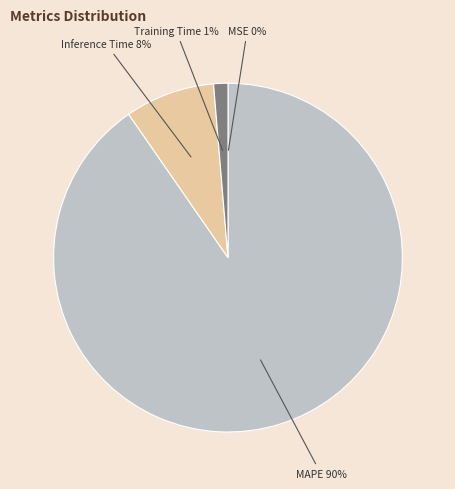

To the nearest percent, what is the average slice percentage?

25%